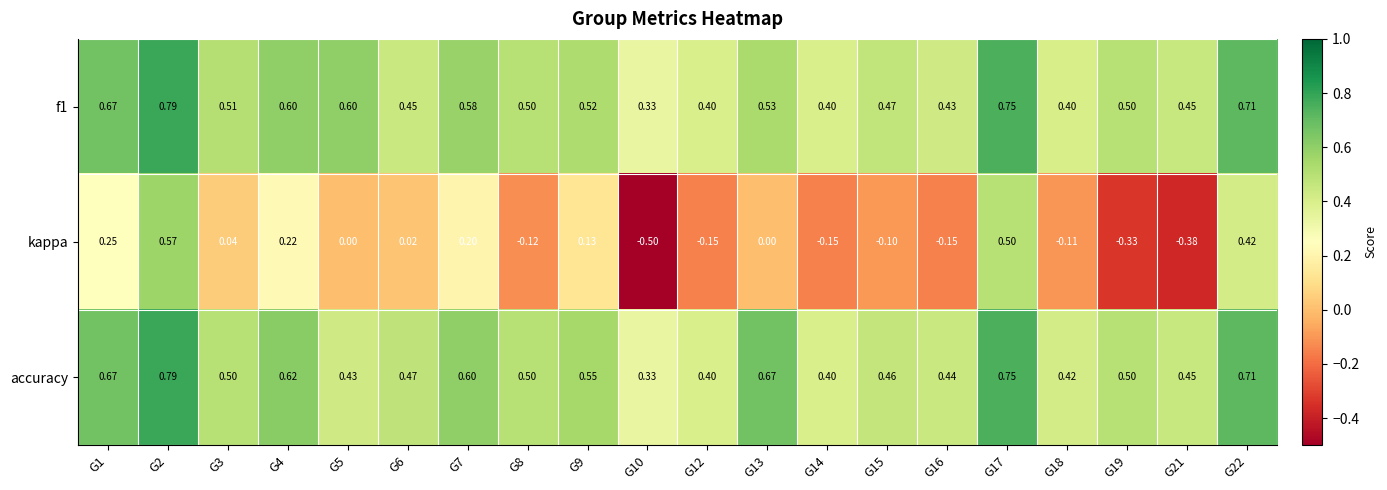

Is the value of accuracy at G6 greater than the value of kappa at G16?

Yes